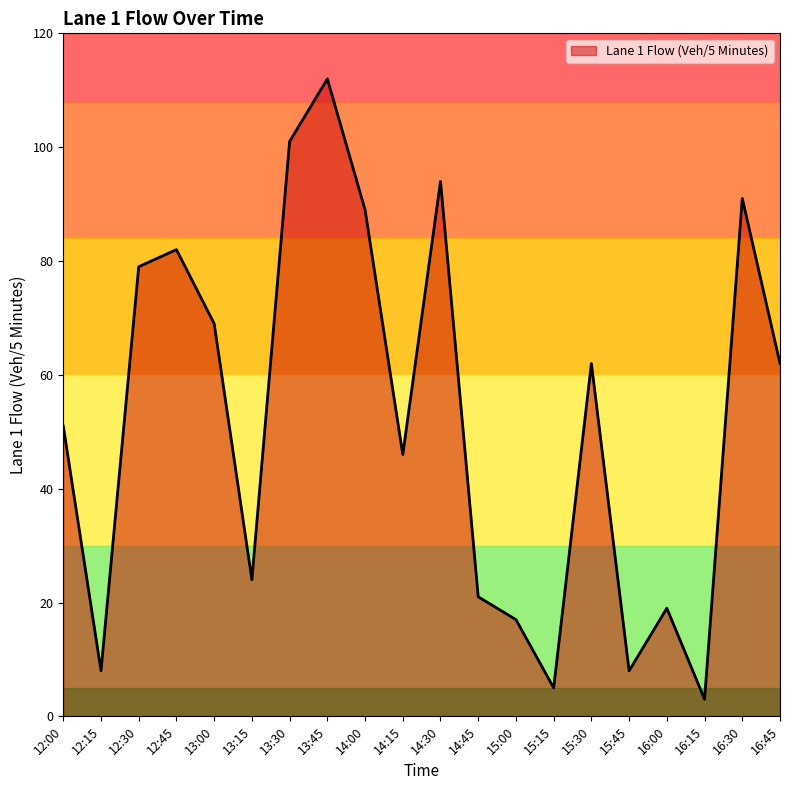

What is the difference between the maximum and minimum values?

109